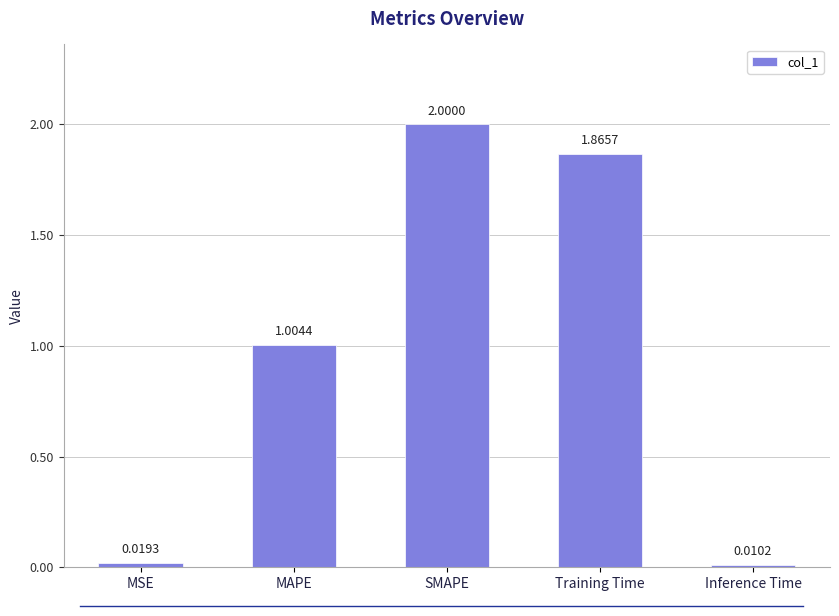

At which label does the data first exceed 1?

MAPE